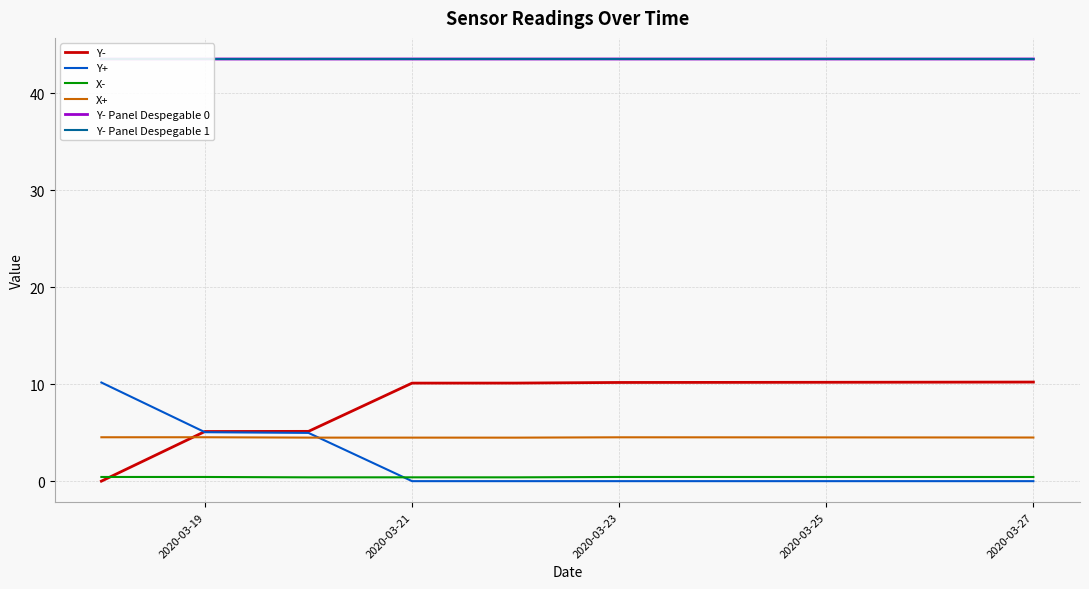

Is the value of X- at 2020-03-25 greater than the value of Y- at 2020-03-19?

No